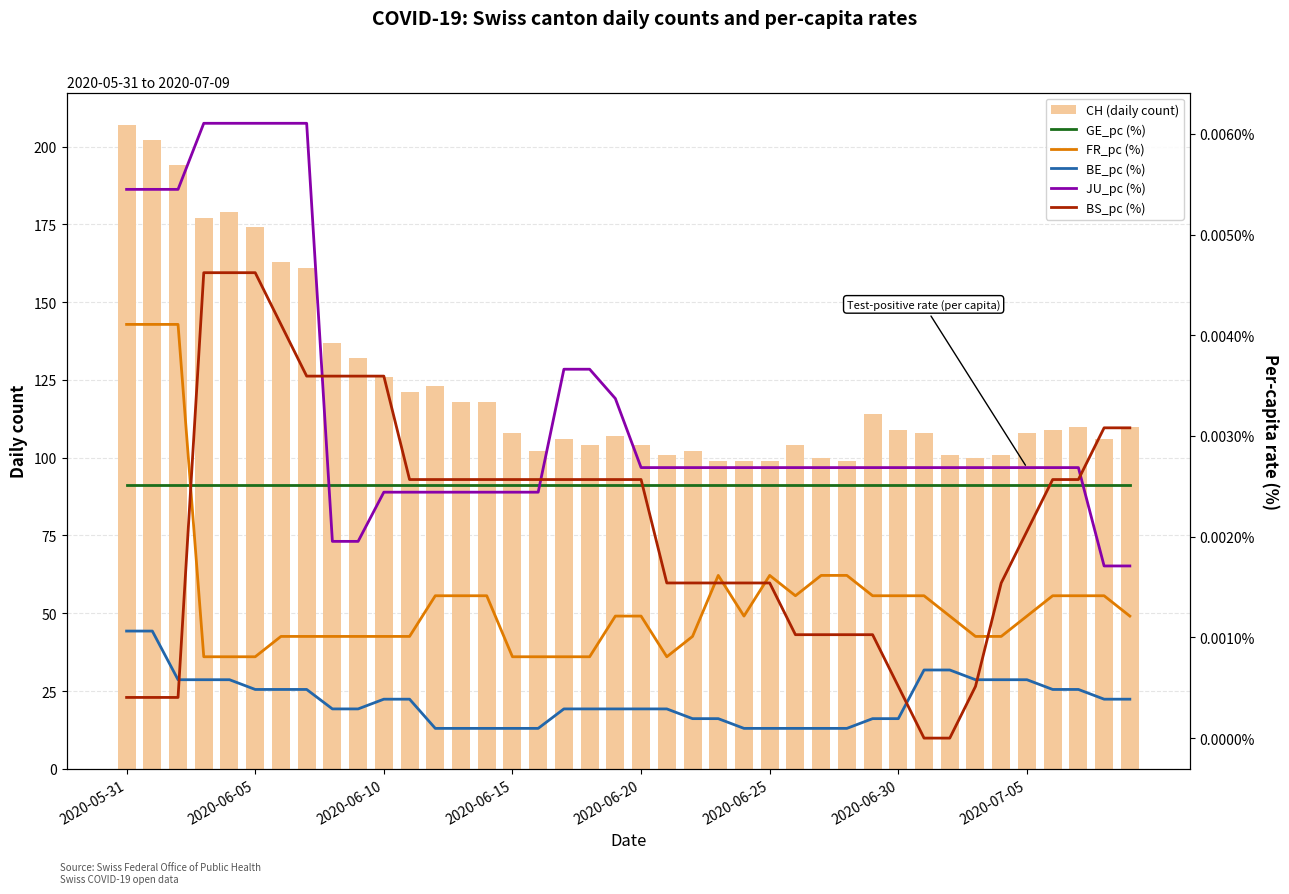

What position from the right is 37?

3